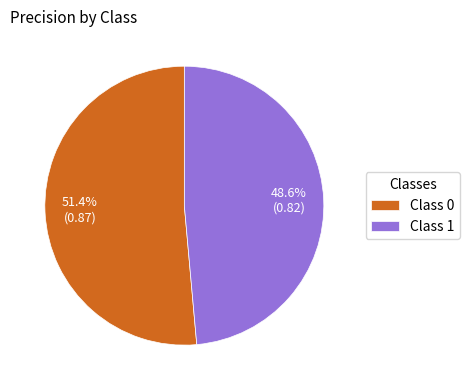

How much of the chart is everything except Class 1?

51.4%